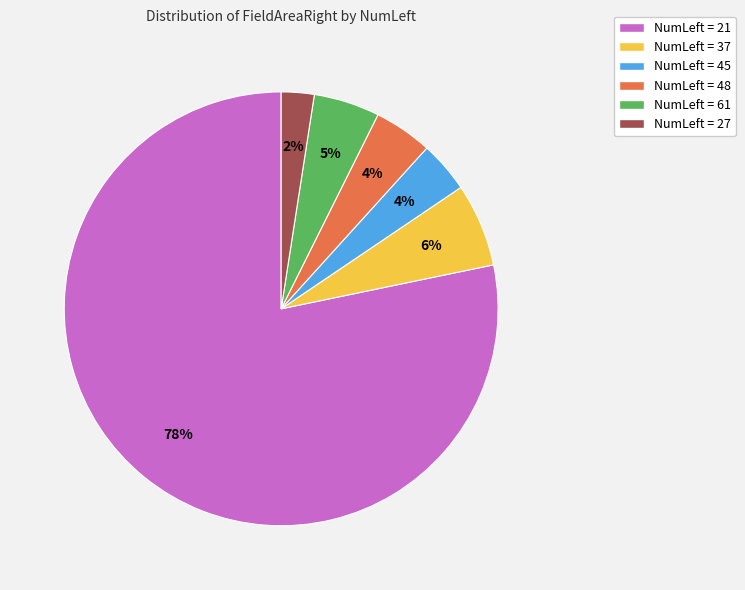

Count the number of slices in the pie.

6